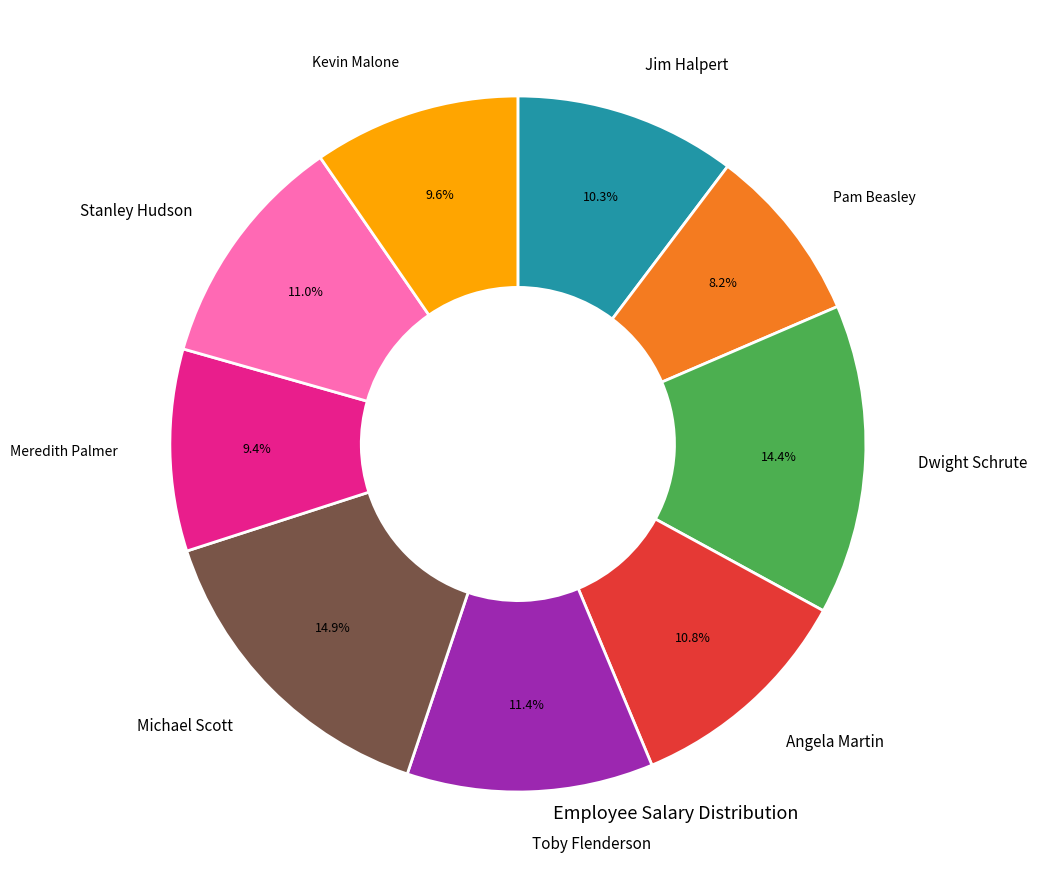

Does any single category account for the majority?

No